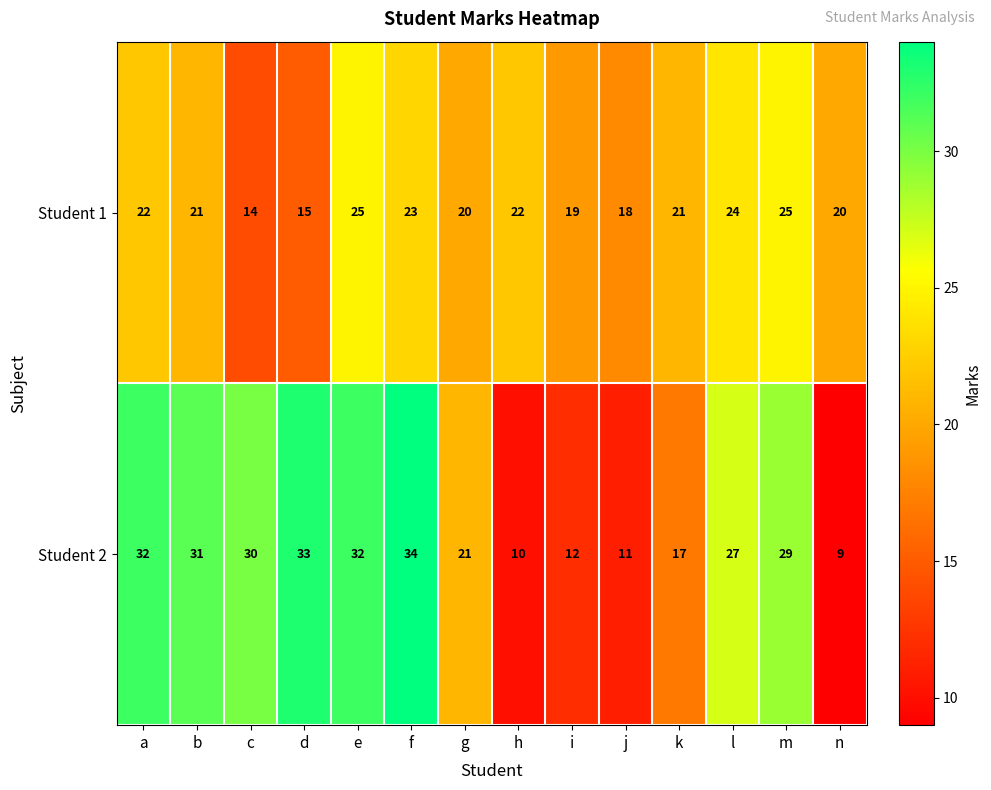

What is the difference between the maximum and second lowest values in the Student 2 series?

24